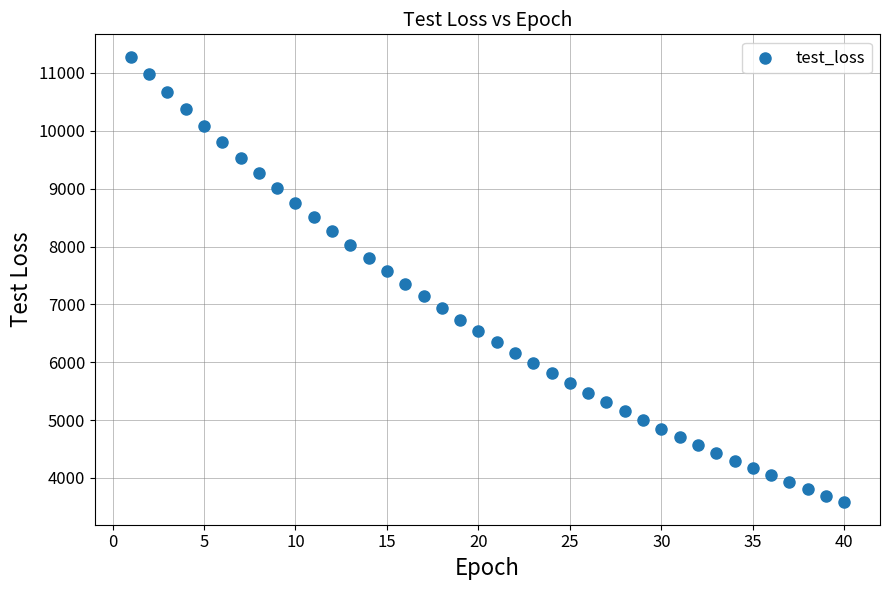

What is the range of X values (max minus min)?

39.0